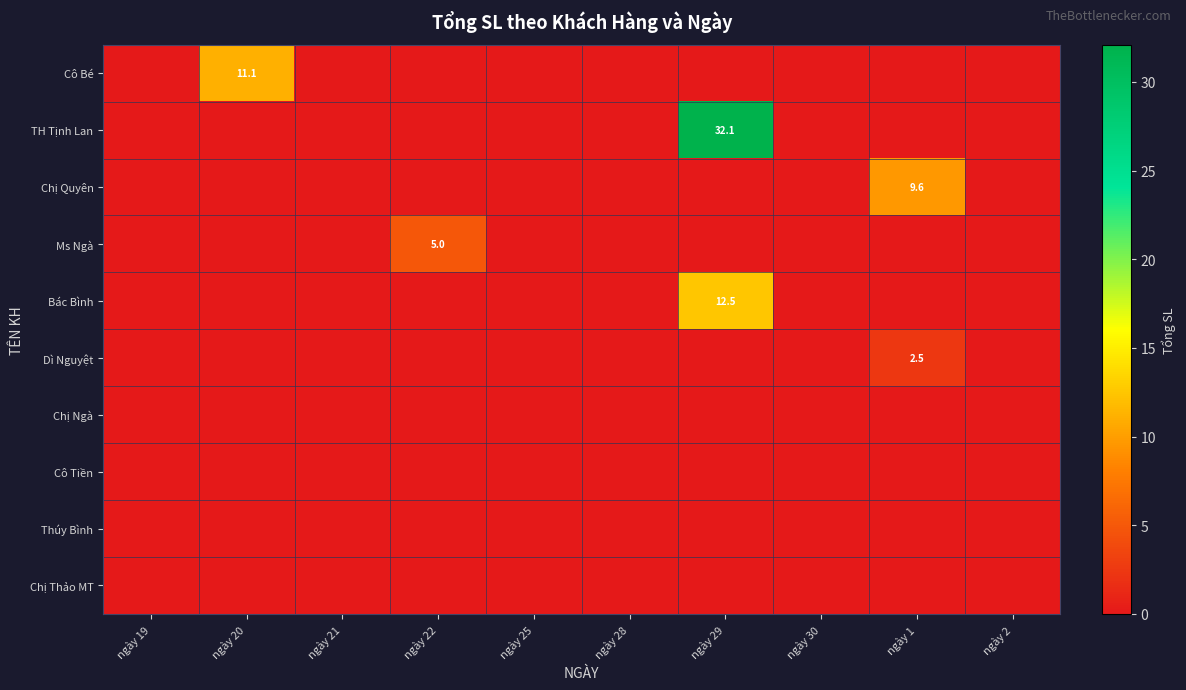

The TH Tịnh Lan series shows 22.1 at ngày 29. True or false?

False